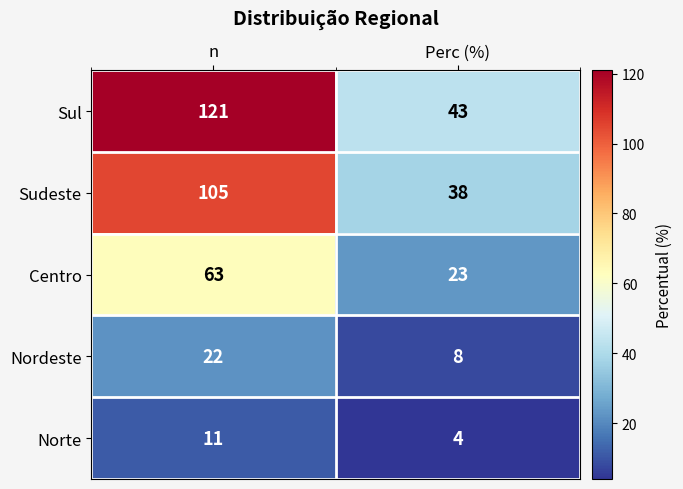

Which series changed the most between n and Perc (%)?

Sul